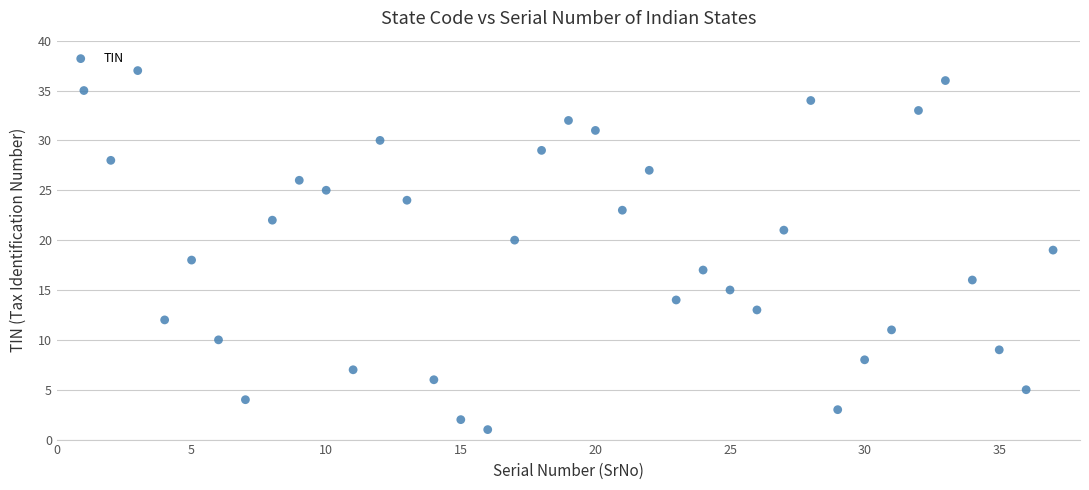

What is the range of Y values (max minus min)?

36